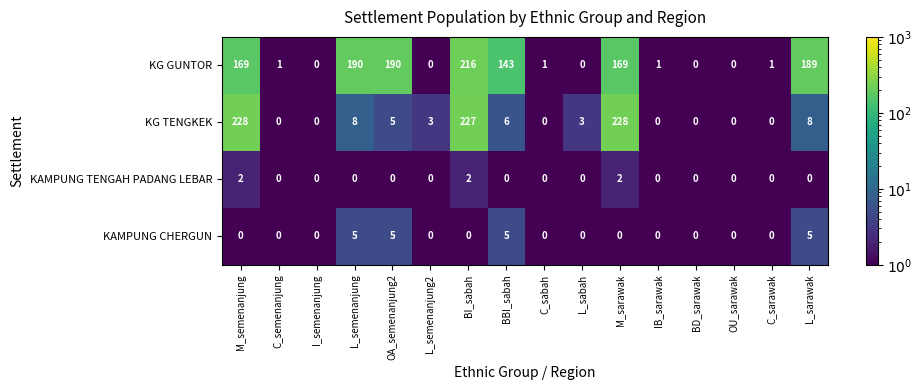

Between I_semenanjung and BBI_sabah, which series saw the biggest shift?

KG GUNTOR